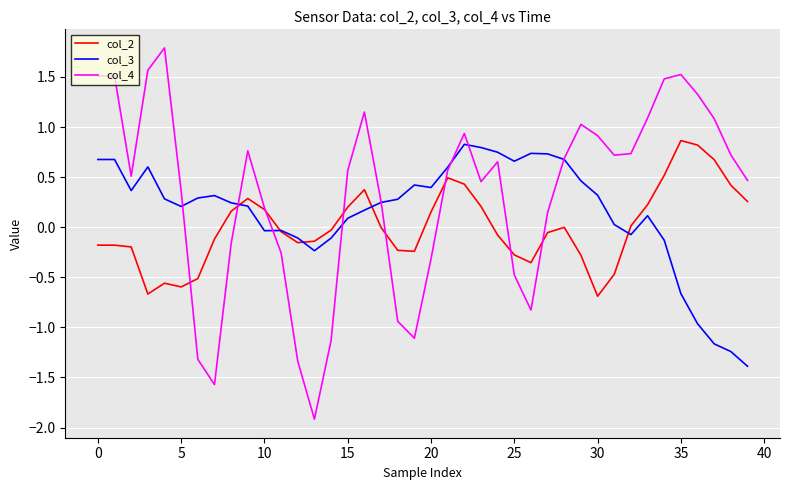

True or false: col_4 and col_3 cross at least once.

True